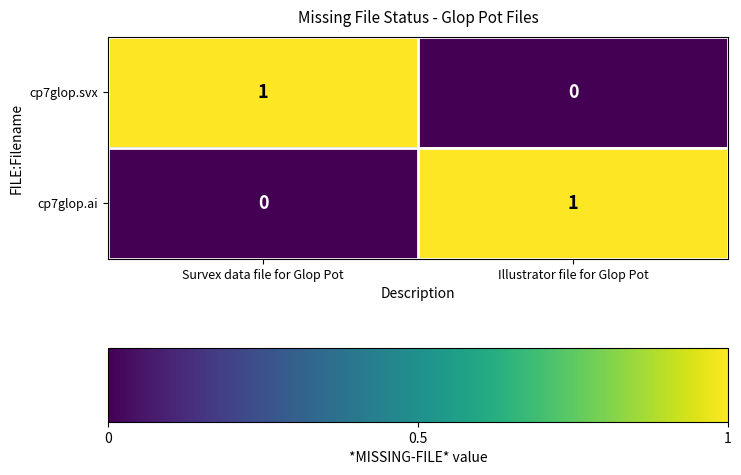

Rank the series at Survex data file for Glop Pot from lowest to highest value.

cp7glop.ai, cp7glop.svx